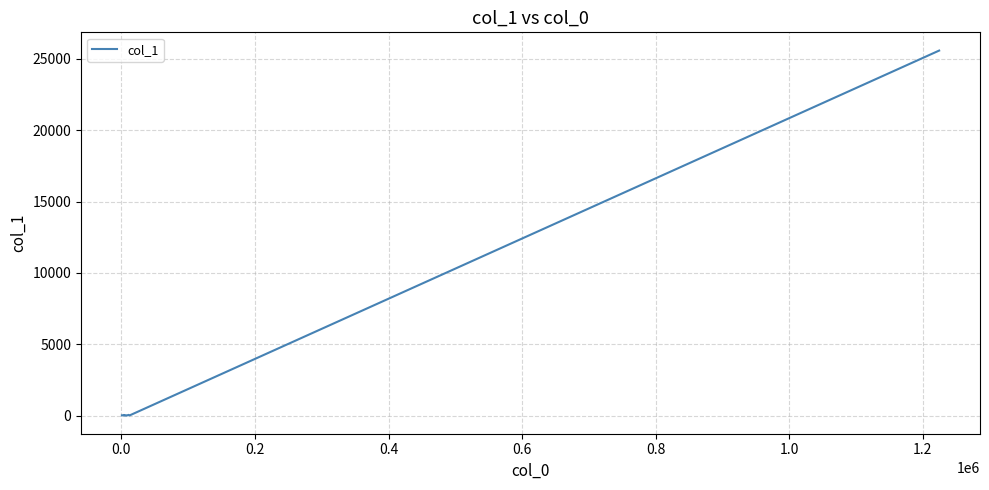

Count the number of data series in this chart.

1